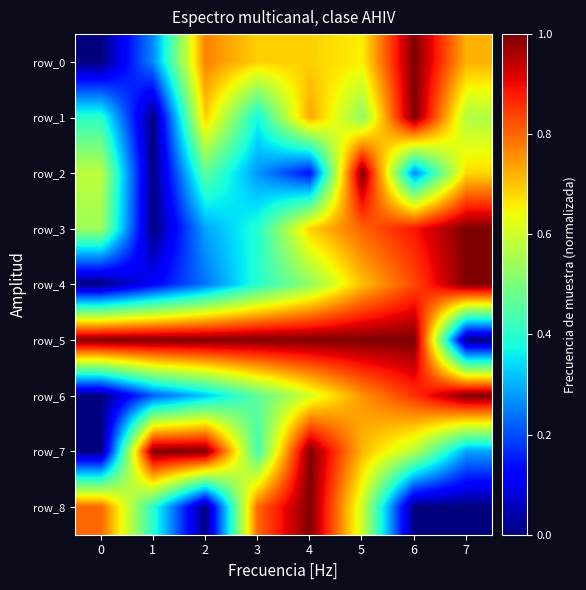

Reading right to left, list all the values displayed in this chart.

row_0: 7=0.7	6=1.0	5=0.7	4=0.7	3=0.7	2=0.8	1=0.3	0=0.0
row_1: 7=0.6	6=1.0	5=0.5	4=0.7	3=0.4	2=0.7	1=0.0	0=0.4
row_2: 7=0.7	6=0.3	5=1.0	4=0.1	3=0.3	2=0.5	1=0.0	0=0.6
row_3: 7=1.0	6=0.9	5=0.8	4=0.7	3=0.4	2=0.3	1=0.0	0=0.5
row_4: 7=1.0	6=0.8	5=0.7	4=0.5	3=0.4	2=0.2	1=0.1	0=0.0
row_5: 7=0.0	6=1.0	5=1.0	4=1.0	3=1.0	2=1.0	1=1.0	0=1.0
row_6: 7=1.0	6=0.9	5=0.7	4=0.6	3=0.5	2=0.3	1=0.2	0=0.0
row_7: 7=0.3	6=0.6	5=0.7	4=1.0	3=0.4	2=1.0	1=1.0	0=0.0
row_8: 7=0.0	6=0.0	5=0.6	4=1.0	3=0.8	2=0.0	1=0.4	0=0.8